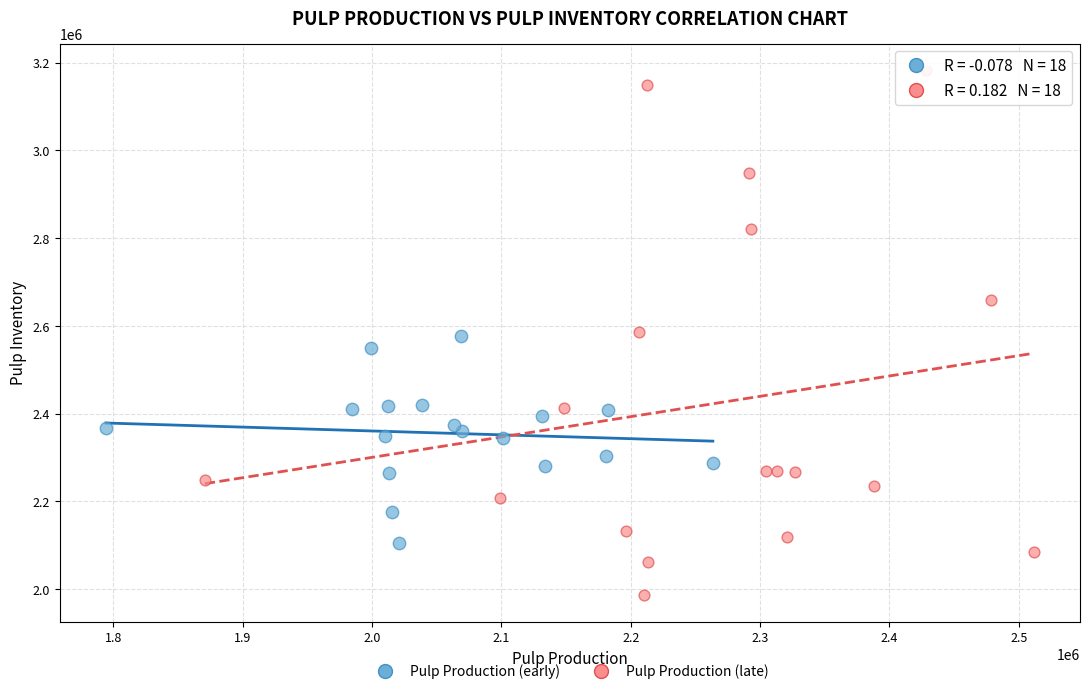

Which series reaches the maximum Y coordinate?

Pulp Production (late)